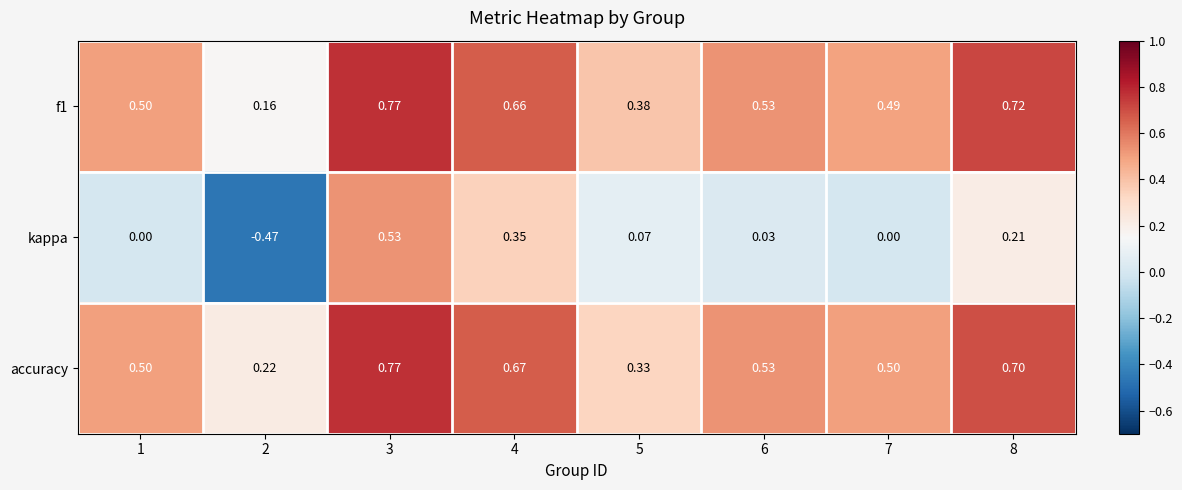

Which series has the widest spread of values?

kappa